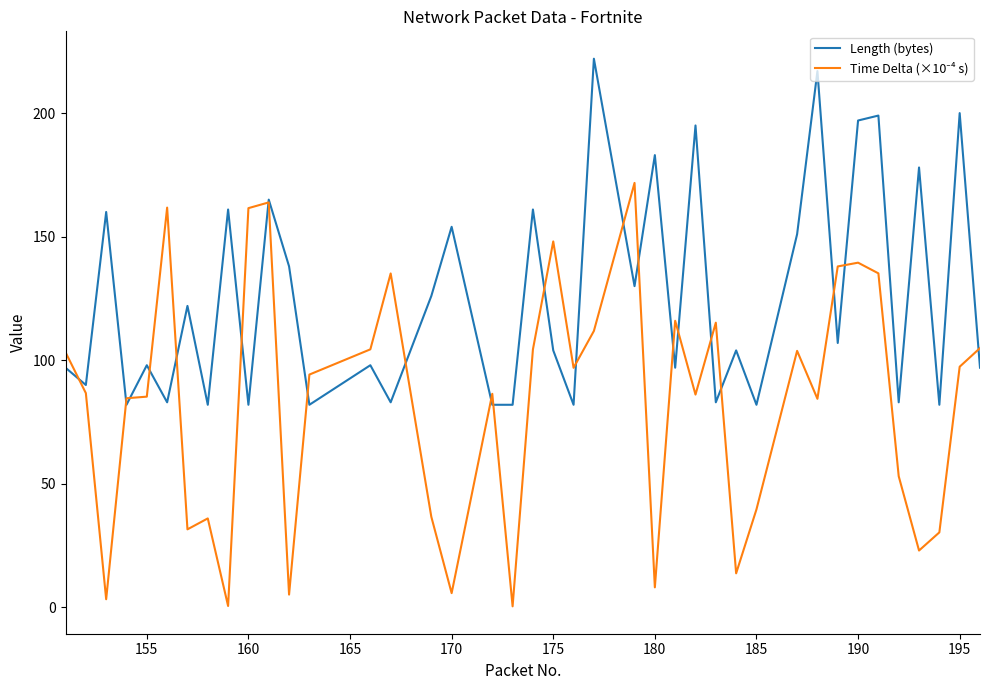

What is the greatest value displayed?

222.0